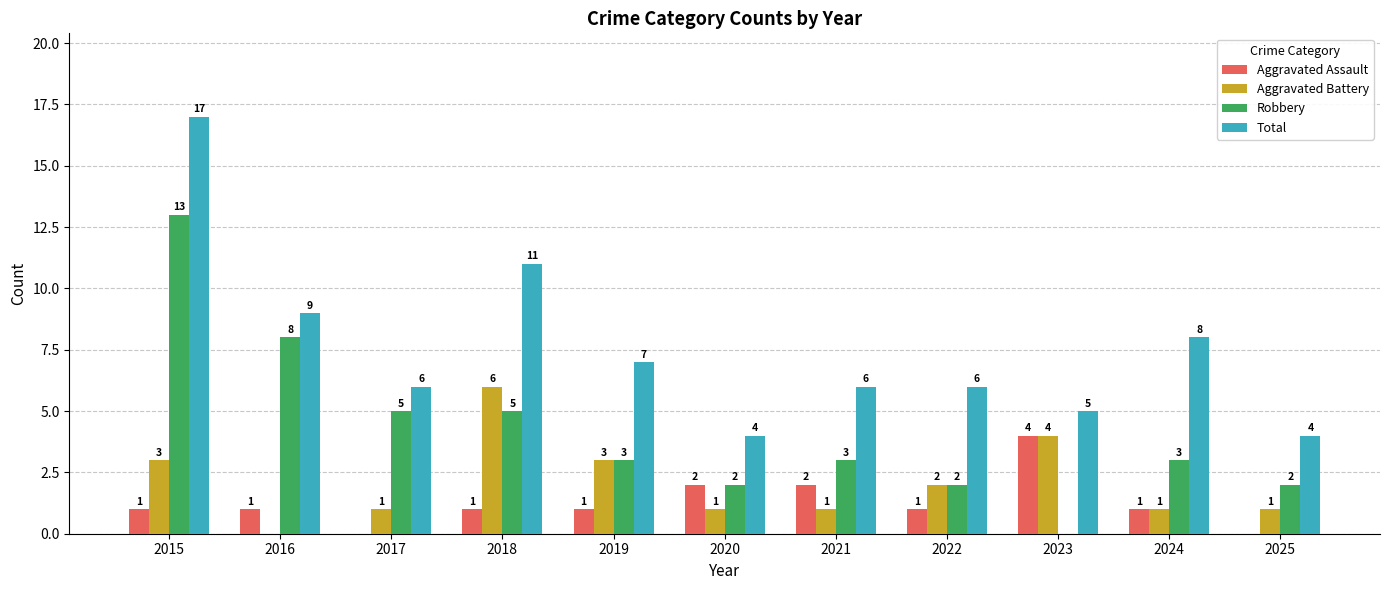

What are all the series names shown in the legend?

Aggravated Assault, Aggravated Battery, Robbery, Total